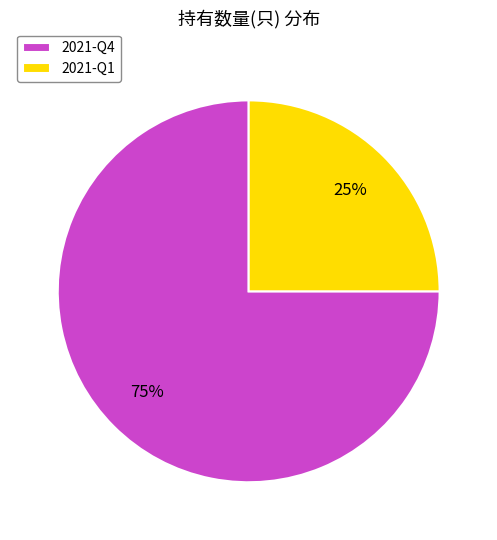

Approximately how many times larger is the value at 2021-Q1 compared to 2021-Q4?

0.3